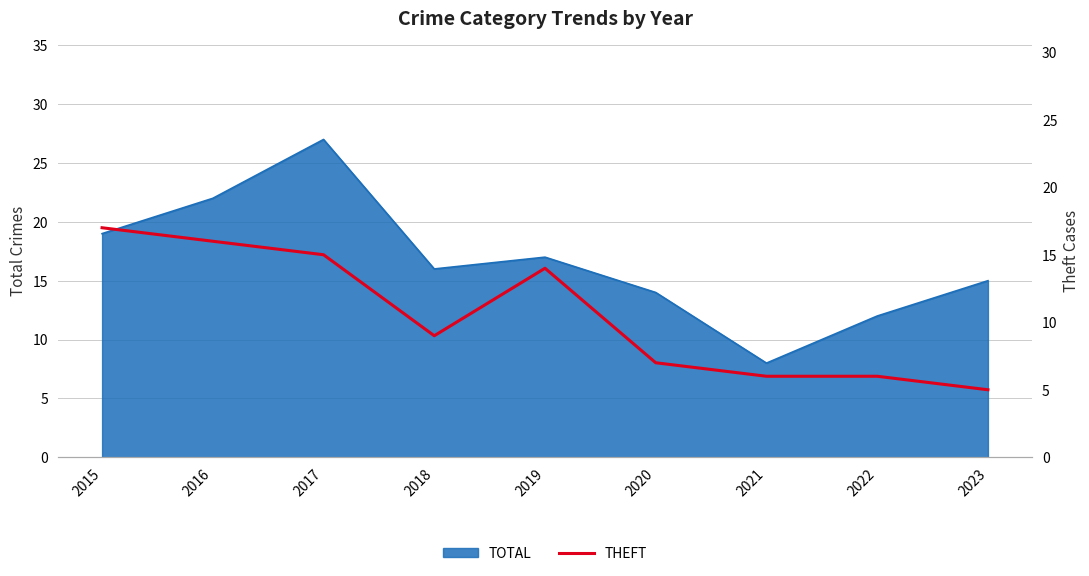

At which category does the data reach its first local valley?

2018